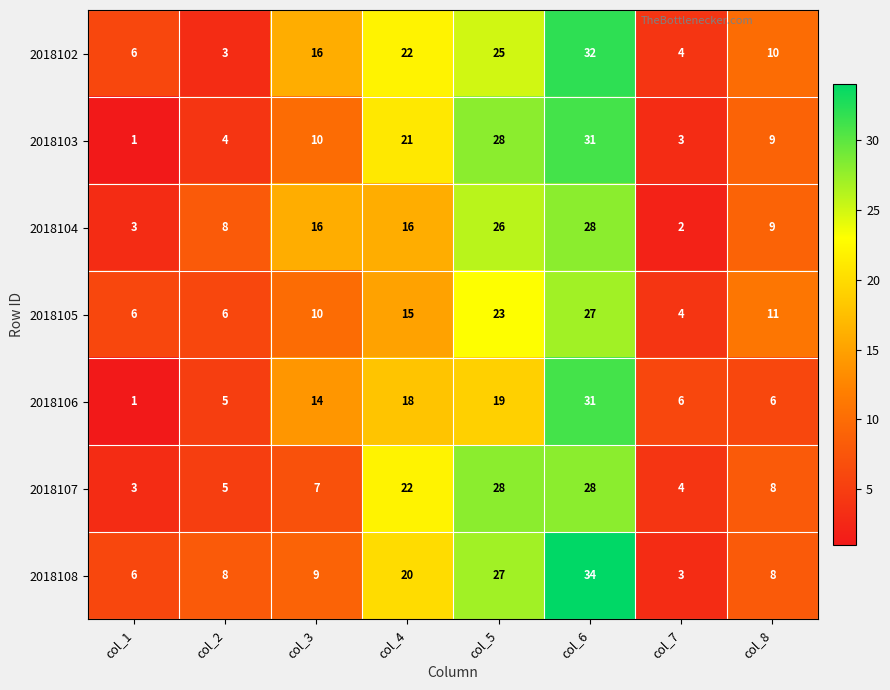

What is the total value across all series at col_2?

39